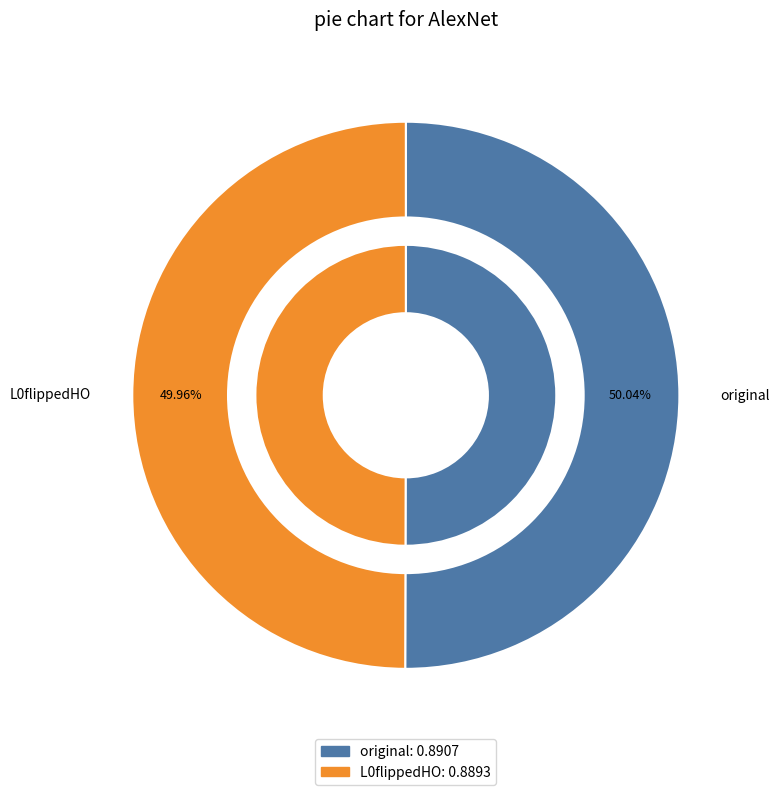

The L0flippedHO slice represents 50% of the pie. True or false?

True